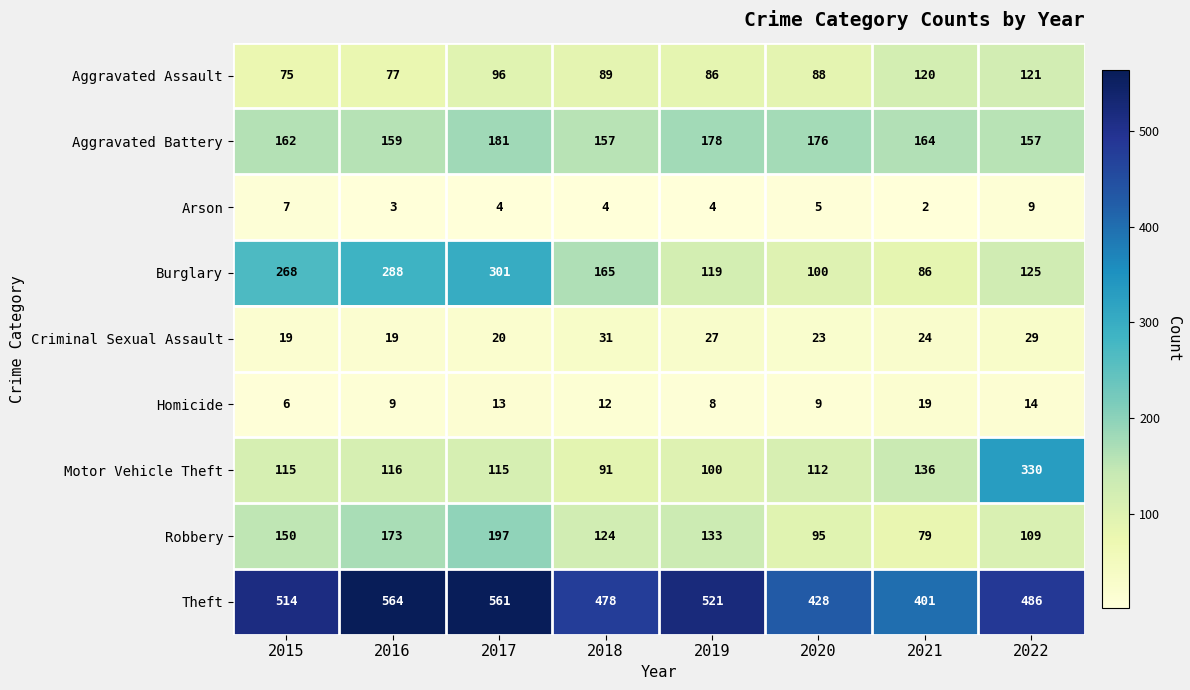

What is the total value across all series at 2018?

1151